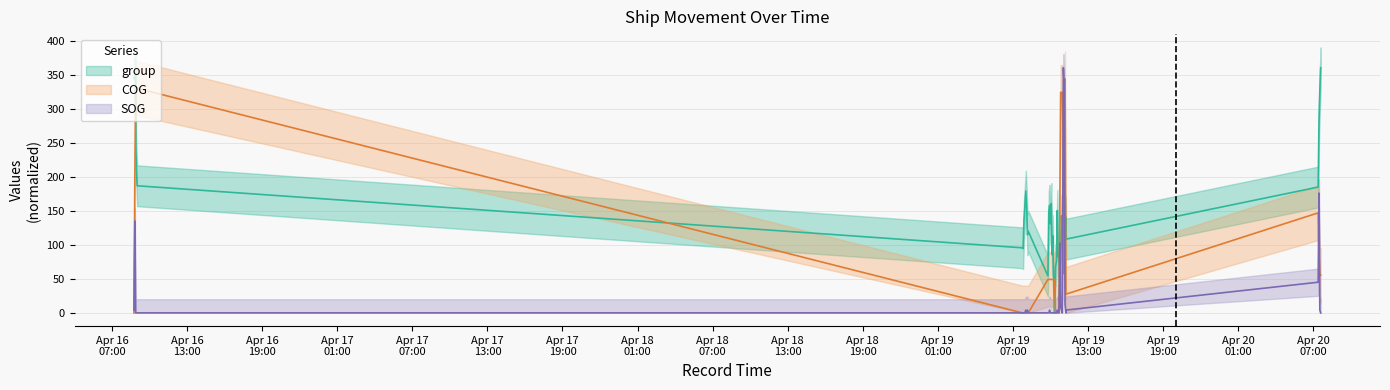

What is the sum of the COG values at 2024-04-19 07:49 and 2024-04-19 10:04?

49.1